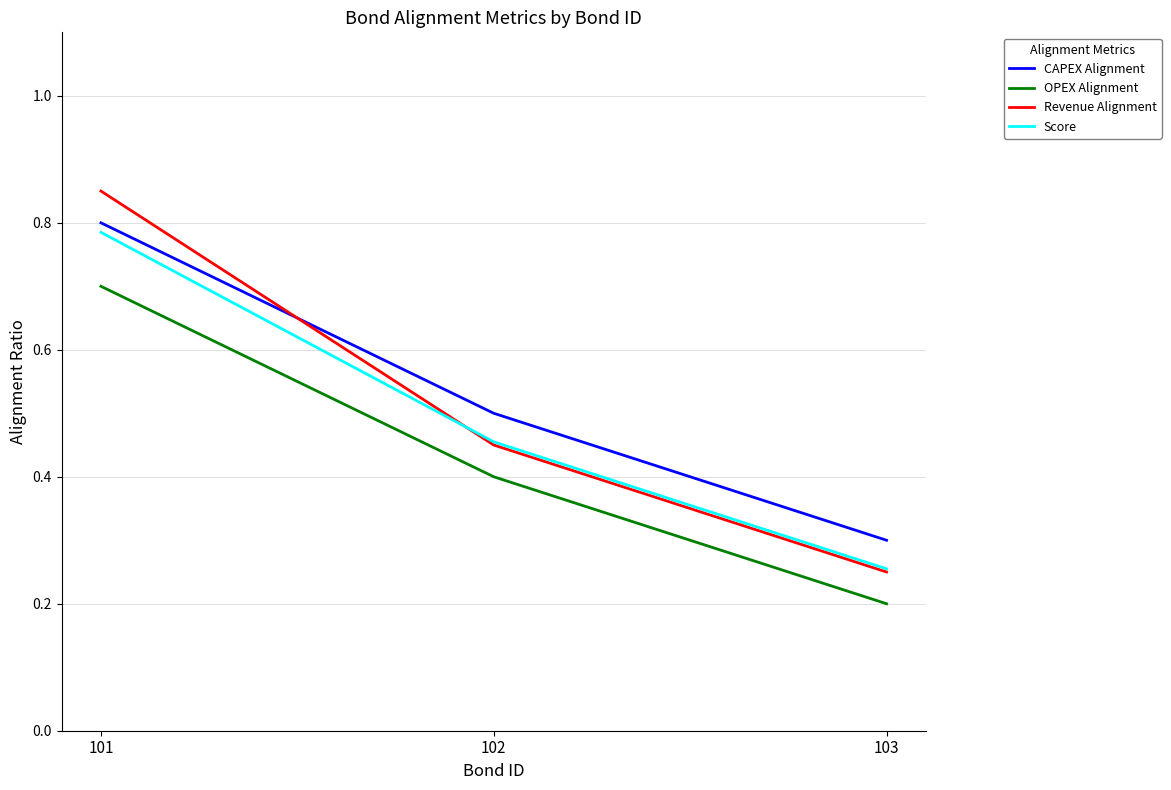

At which label does Revenue Alignment reach its peak?

101